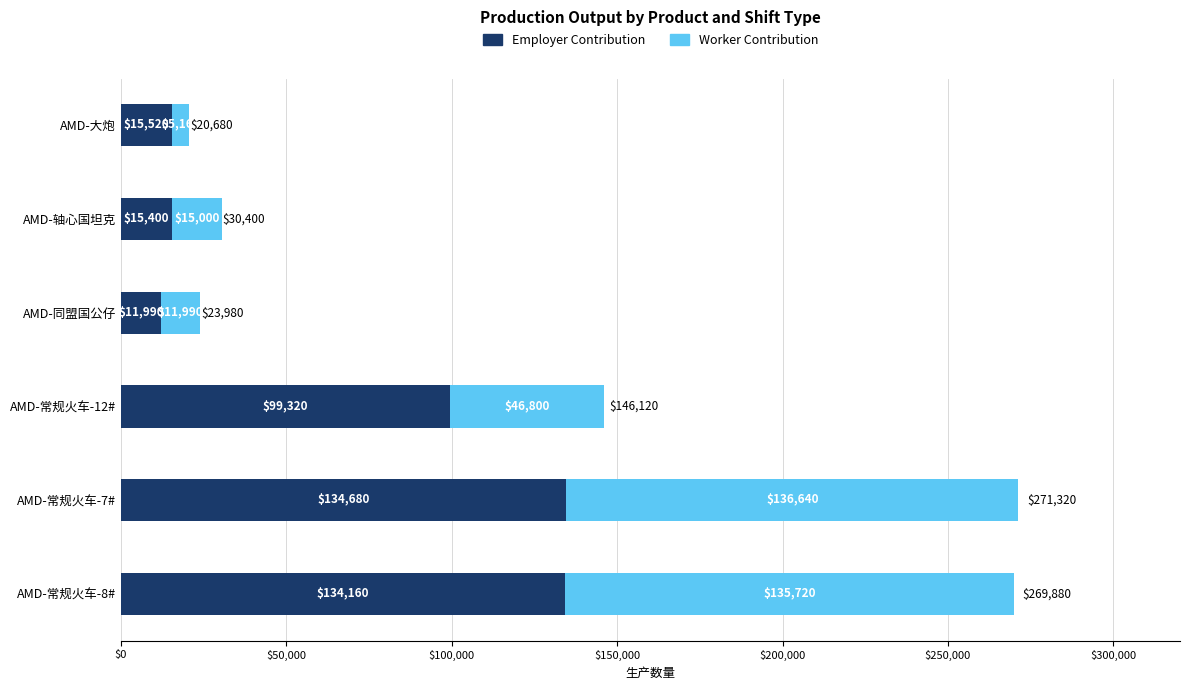

What is the total value across all series at AMD-轴心国坦克?

30400